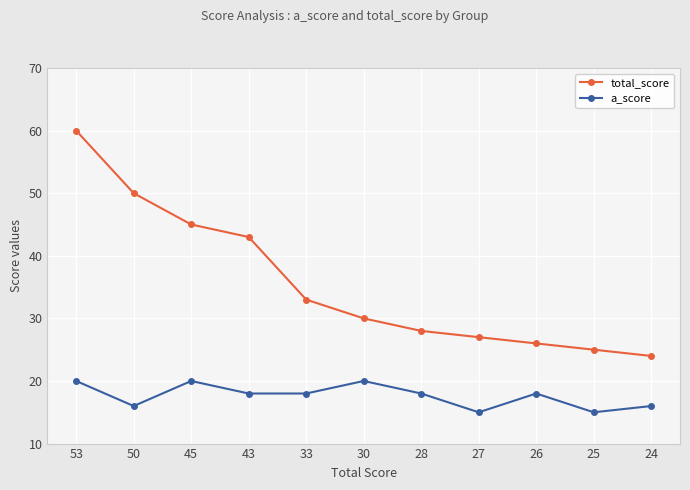

True or false: a_score and total_score intersect in this chart.

False